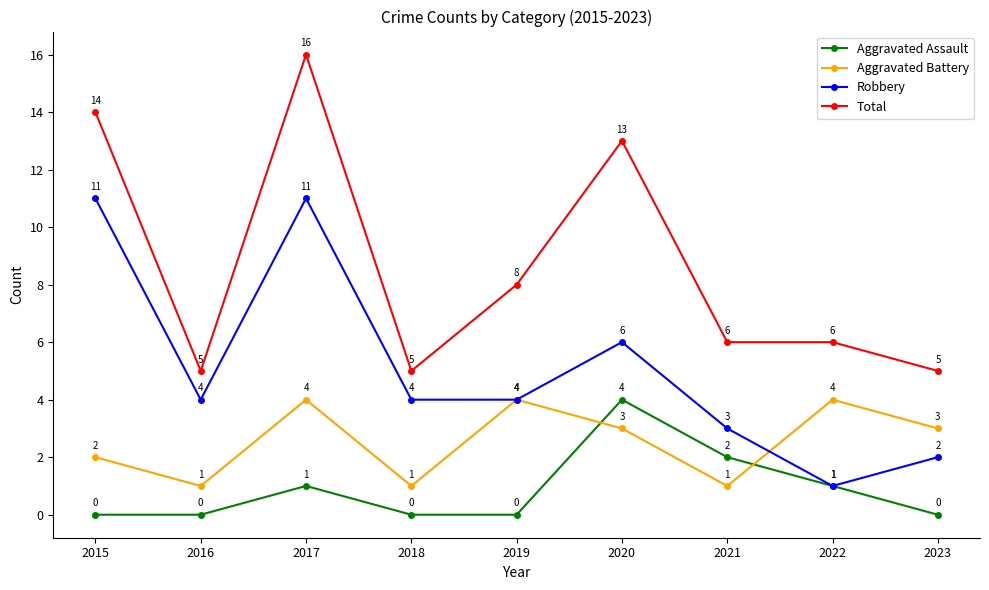

What is the sum of all Aggravated Assault values?

8